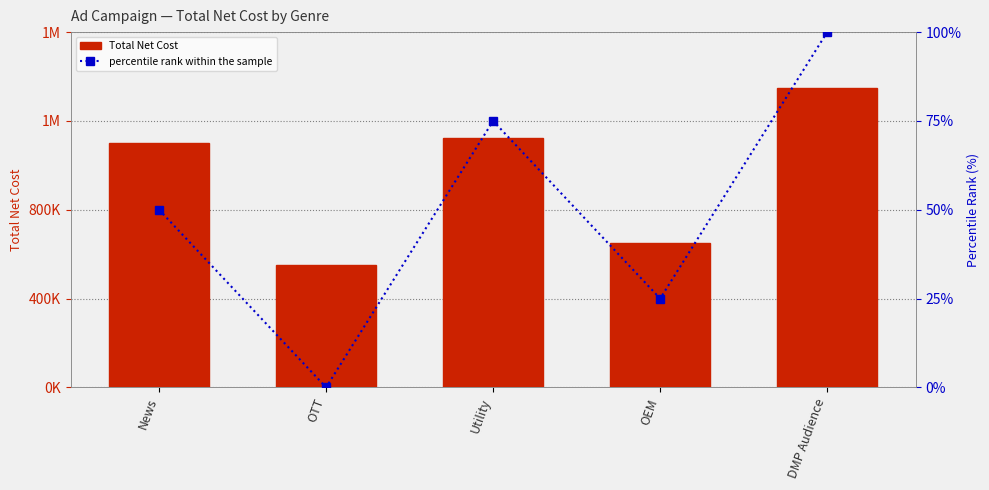

What is the average value of the Total Net Cost series?

954775